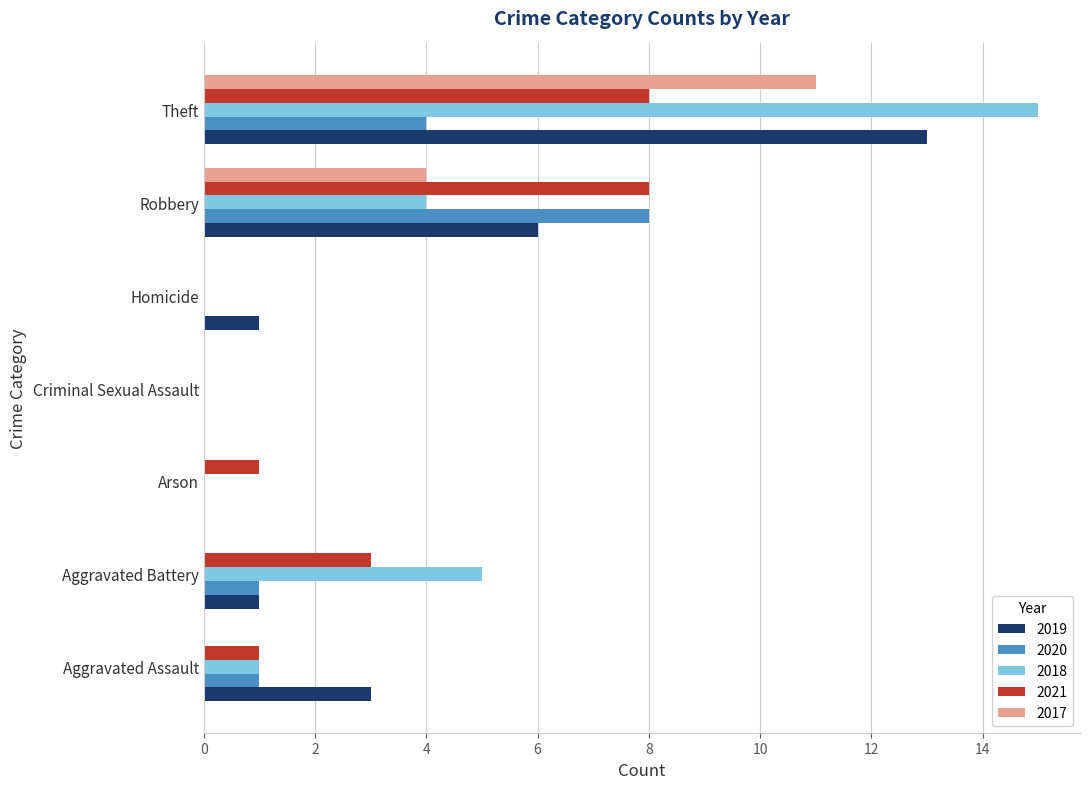

Is the value of 2020 at Arson greater than the value of 2017 at Robbery?

No